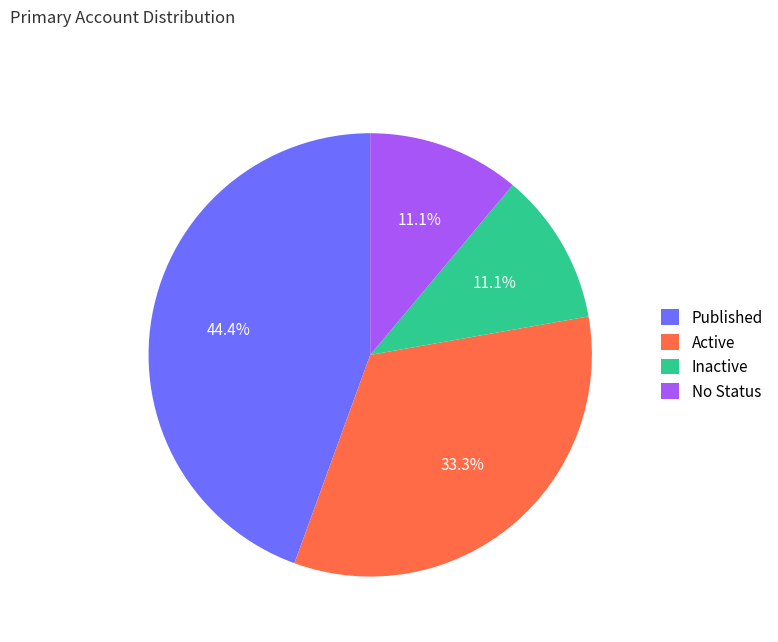

Which has a higher value, No Status or Published?

Published